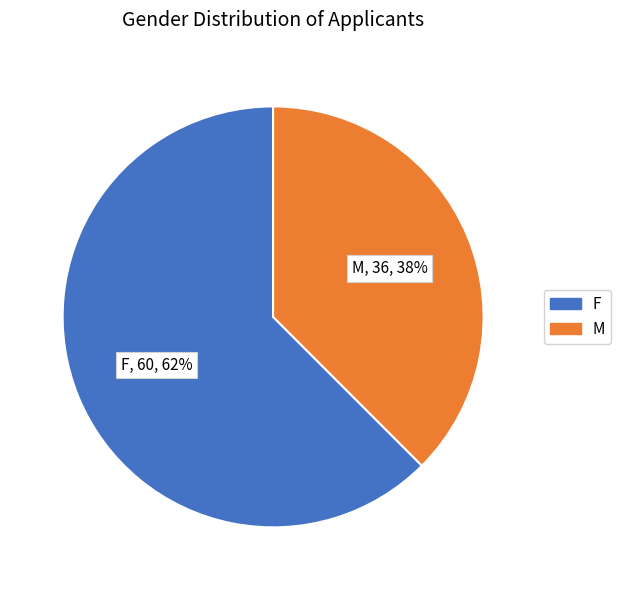

What percentage is the F slice, to the nearest percent?

62%